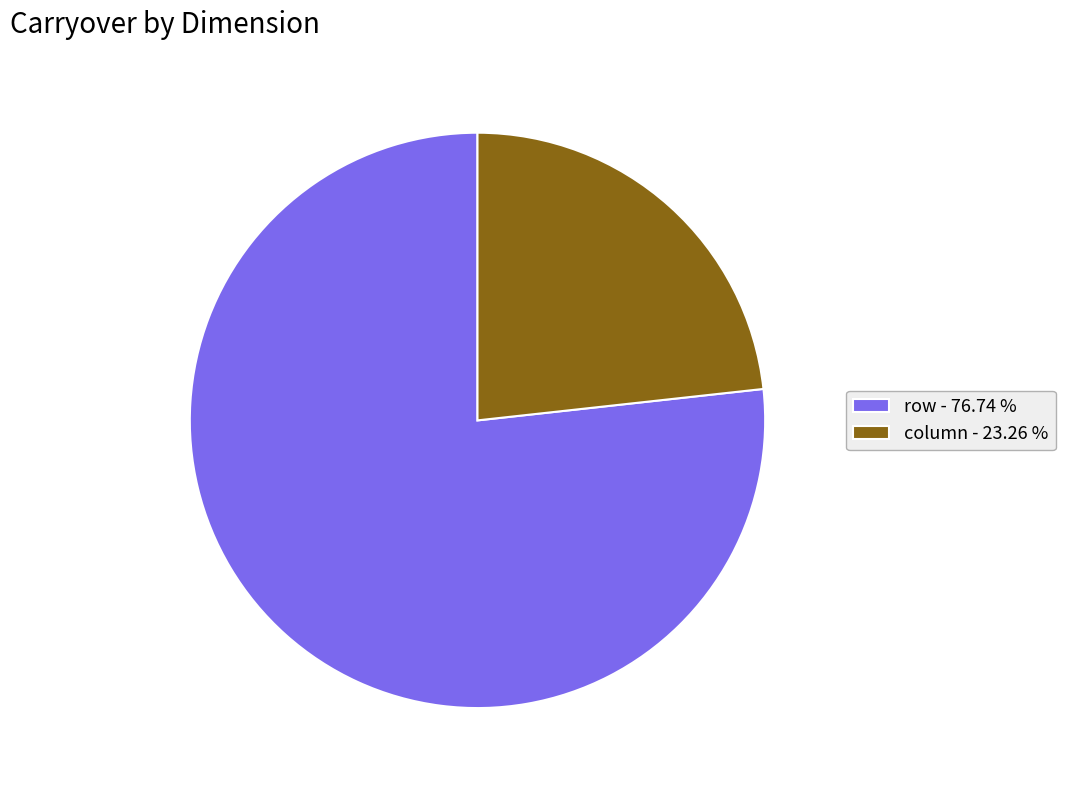

Approximately how many times larger is the value at row - 76.74 % compared to column - 23.26 %?

3.3